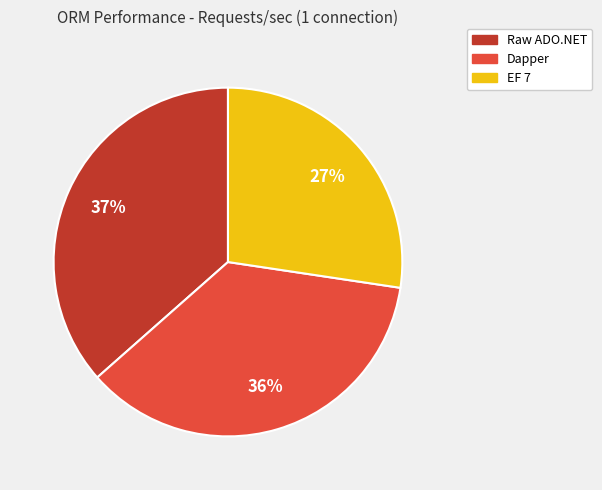

To the nearest percent, what percentage of the pie is Dapper?

36%